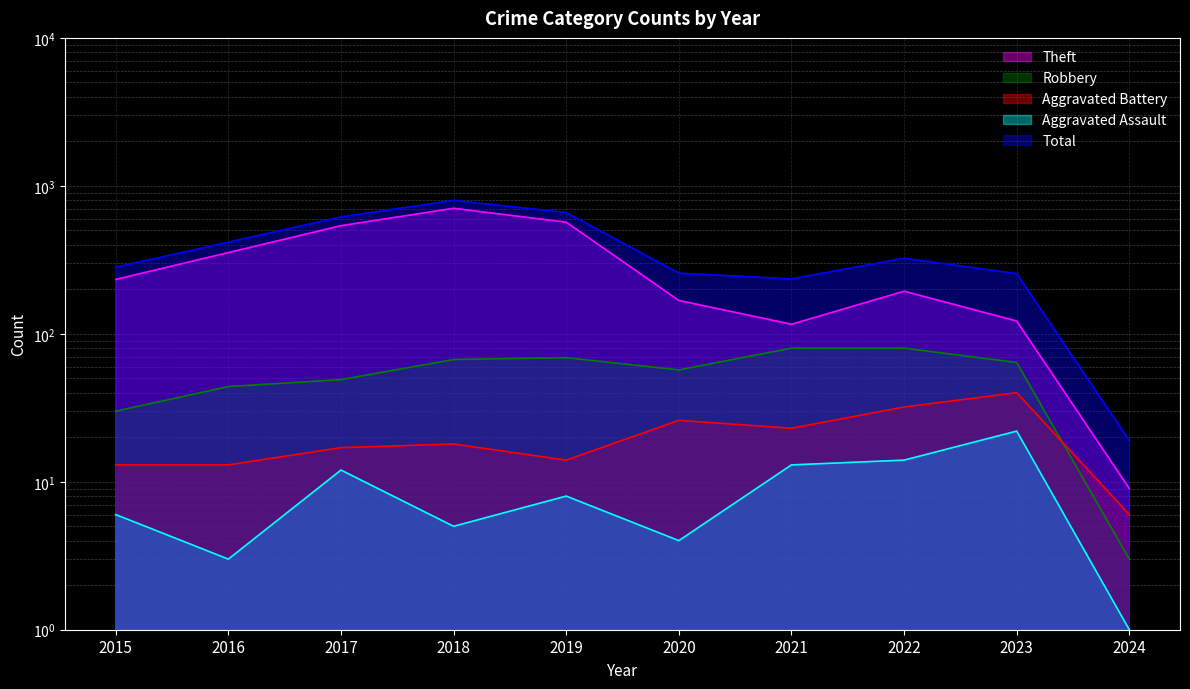

What is the value of the Aggravated Assault point at the 2nd from the left?

3